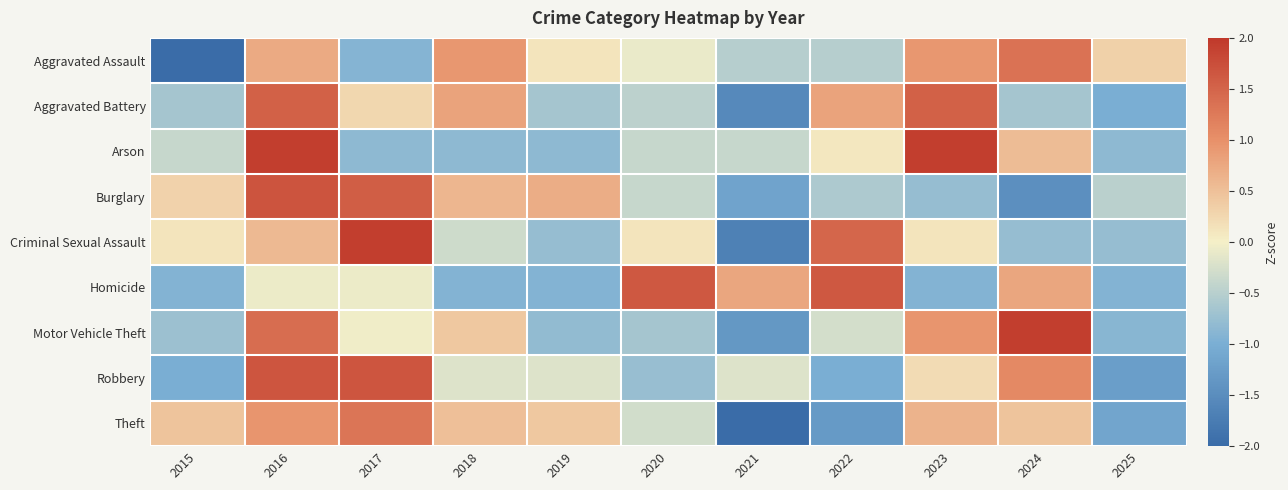

What is the maximum value shown in the chart?

1.9